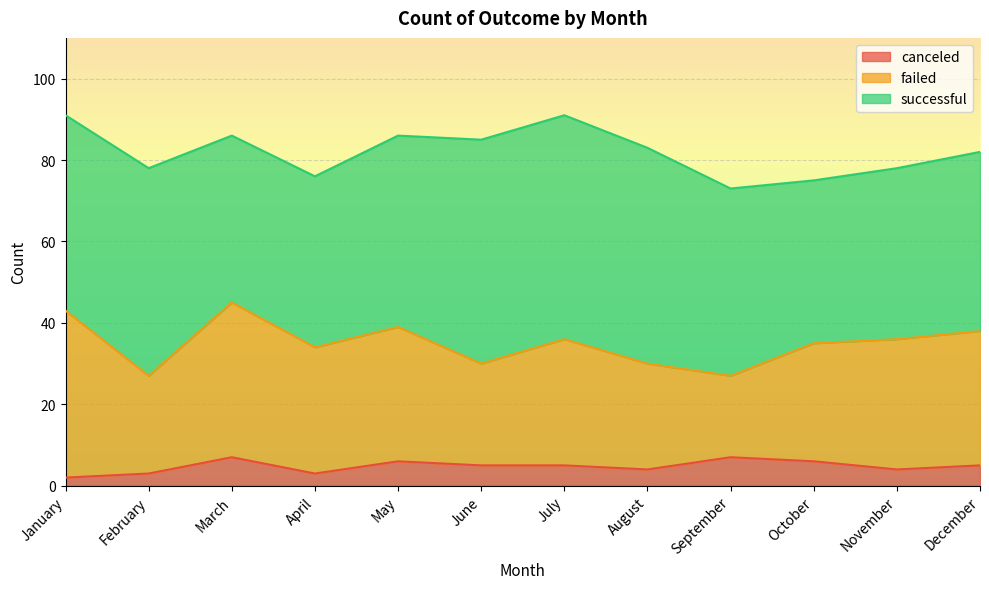

Which category has the highest value in the failed series?

January